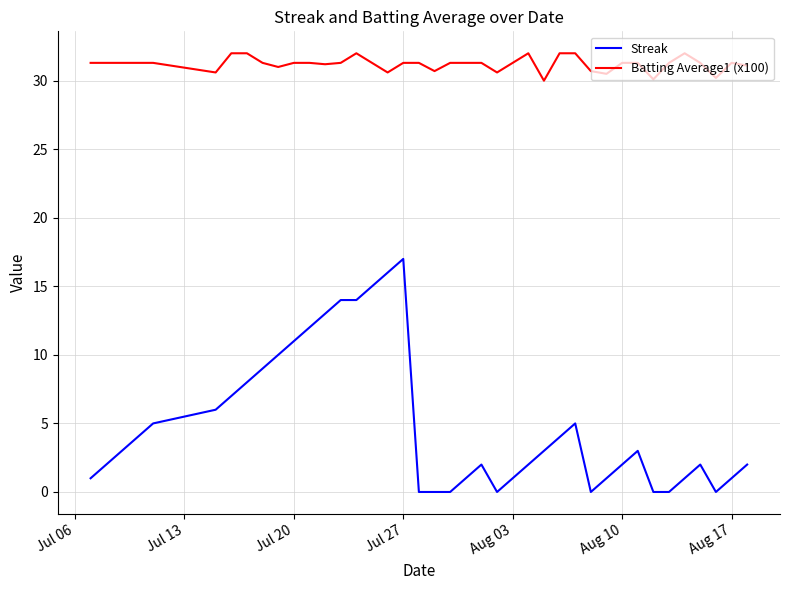

Rank the series by their maximum value, from highest to lowest.

Batting Average1 (x100), Streak